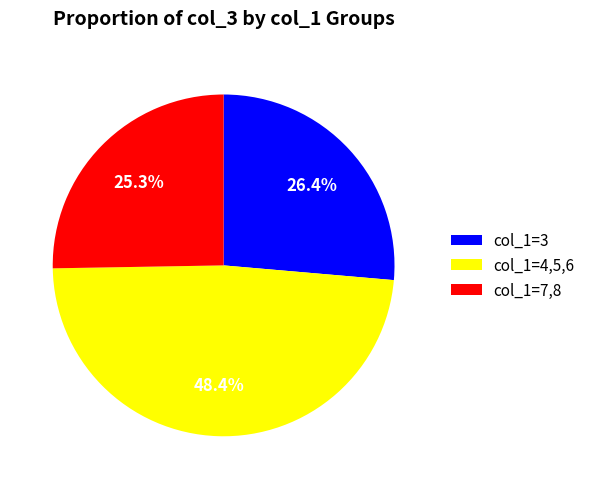

Between col_1=7,8 and col_1=3, which is larger?

col_1=3